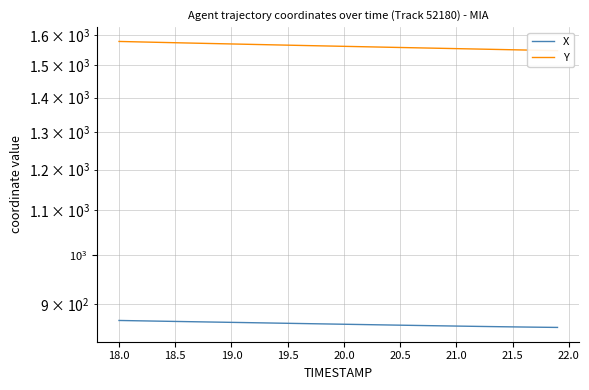

How many data points in X are less than 861?

18